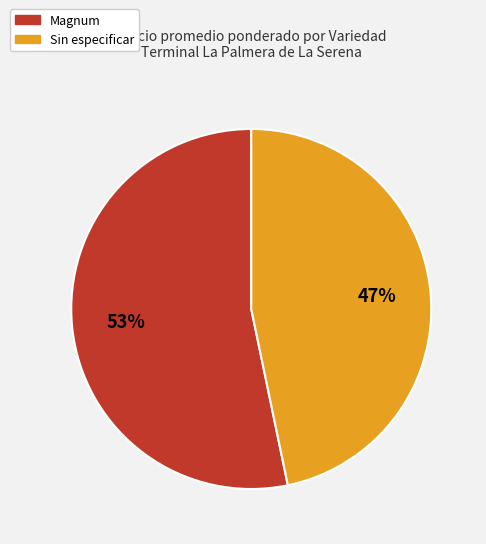

Is there a majority slice in this chart?

Yes